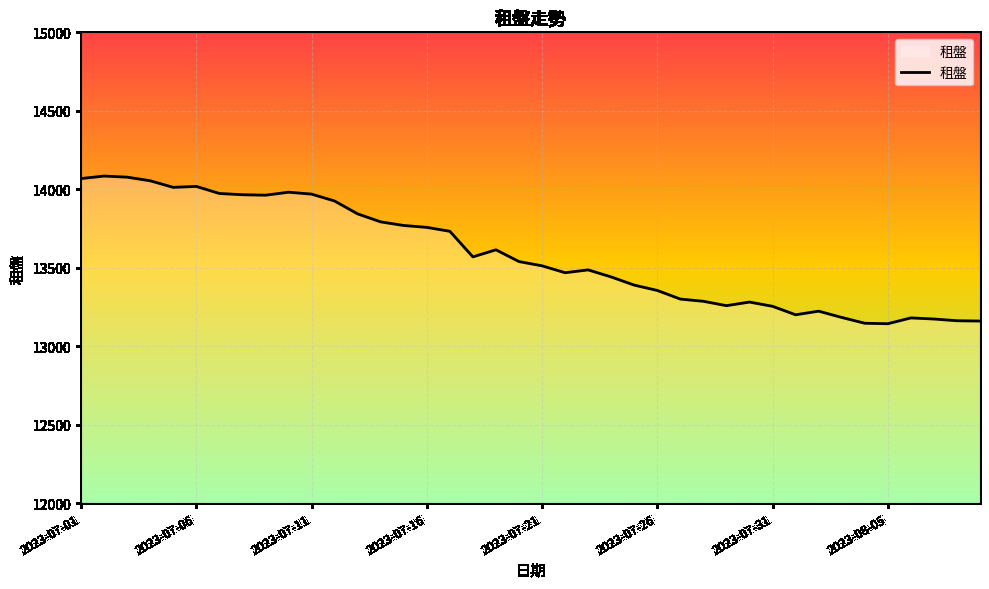

How many values are below 13539?

20